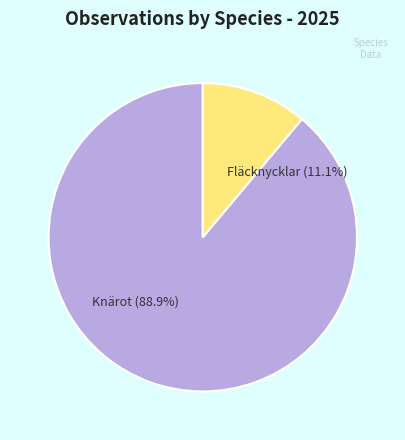

Count the number of slices in the pie.

2